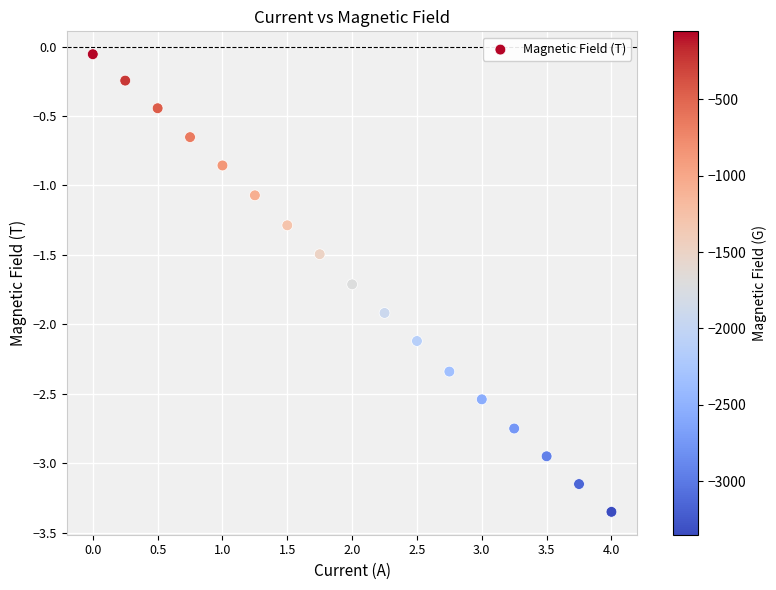

What is the range of X values (max minus min)?

4.0